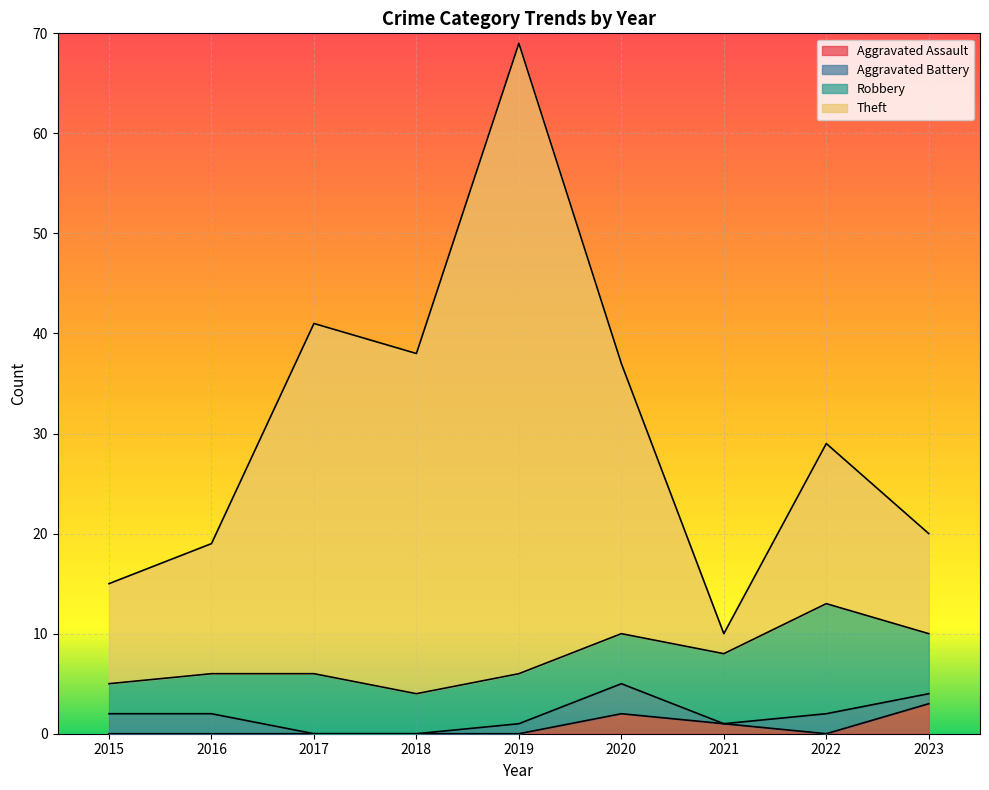

Which category has the lowest value in the Theft series?

2021